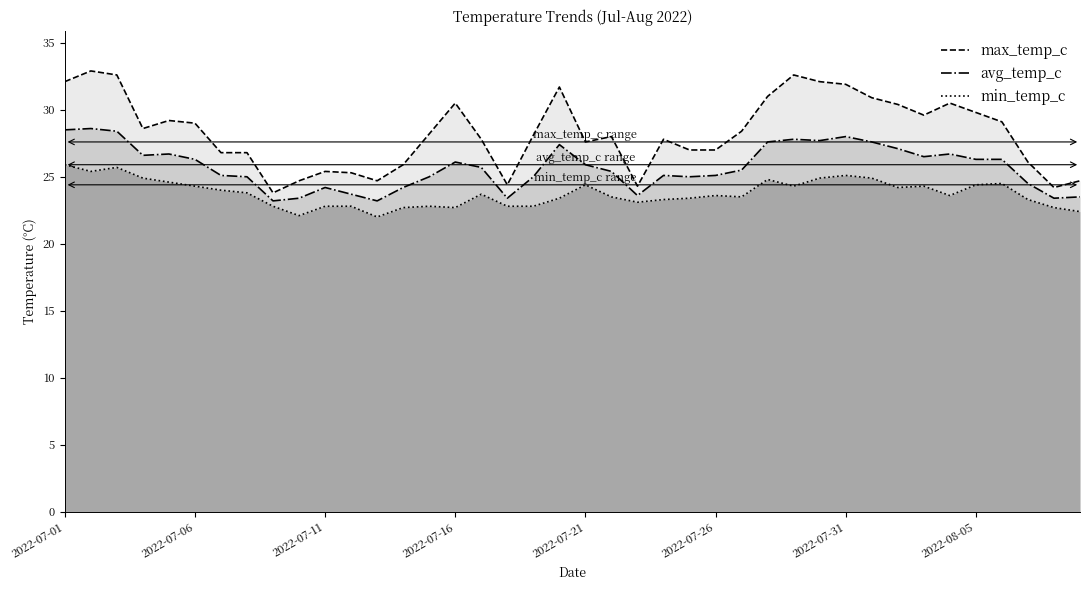

Rank the series by their average value, from lowest to highest.

min_temp_c, avg_temp_c, max_temp_c